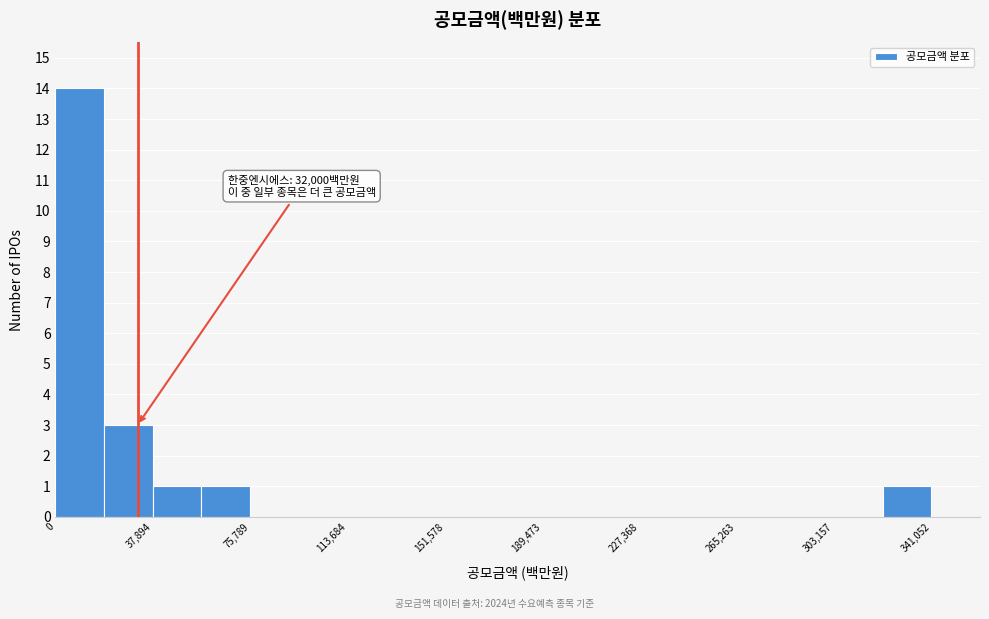

Read against the x-axis, roughly where is the centre of the tallest bar?

10000